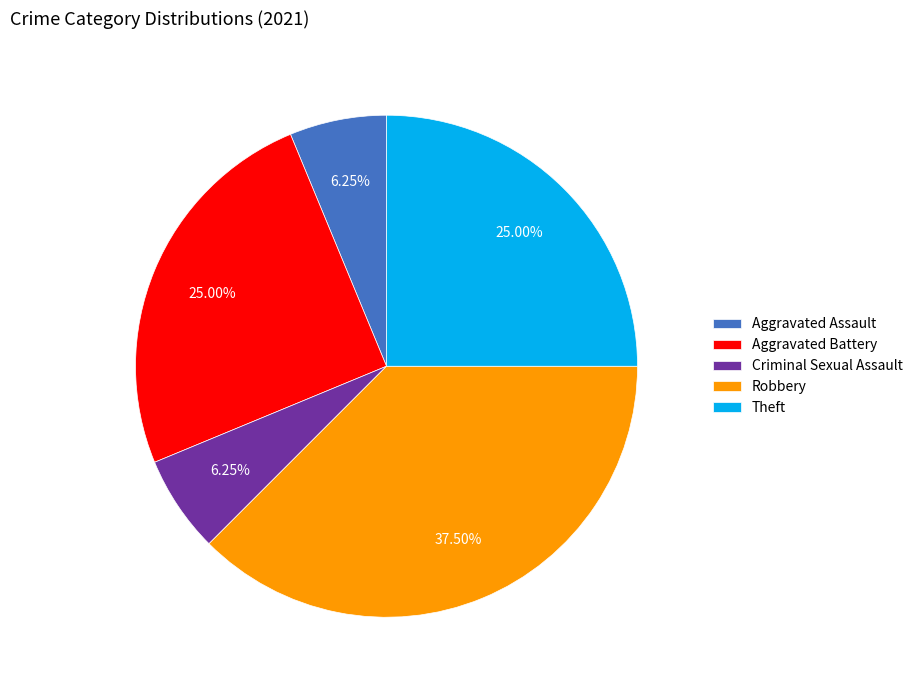

Is it true that Criminal Sexual Assault is 6% of the pie?

True